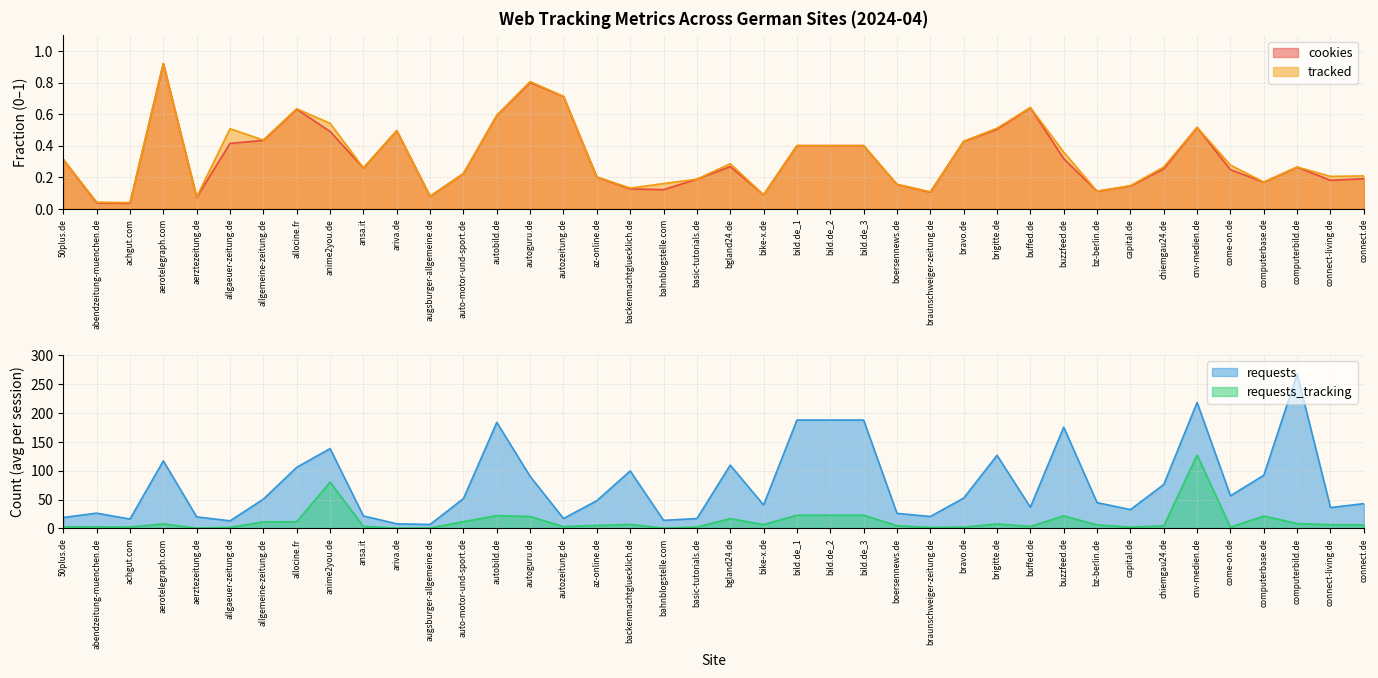

What is the approximate value of requests at auto-motor-und-sport.de?

51.7